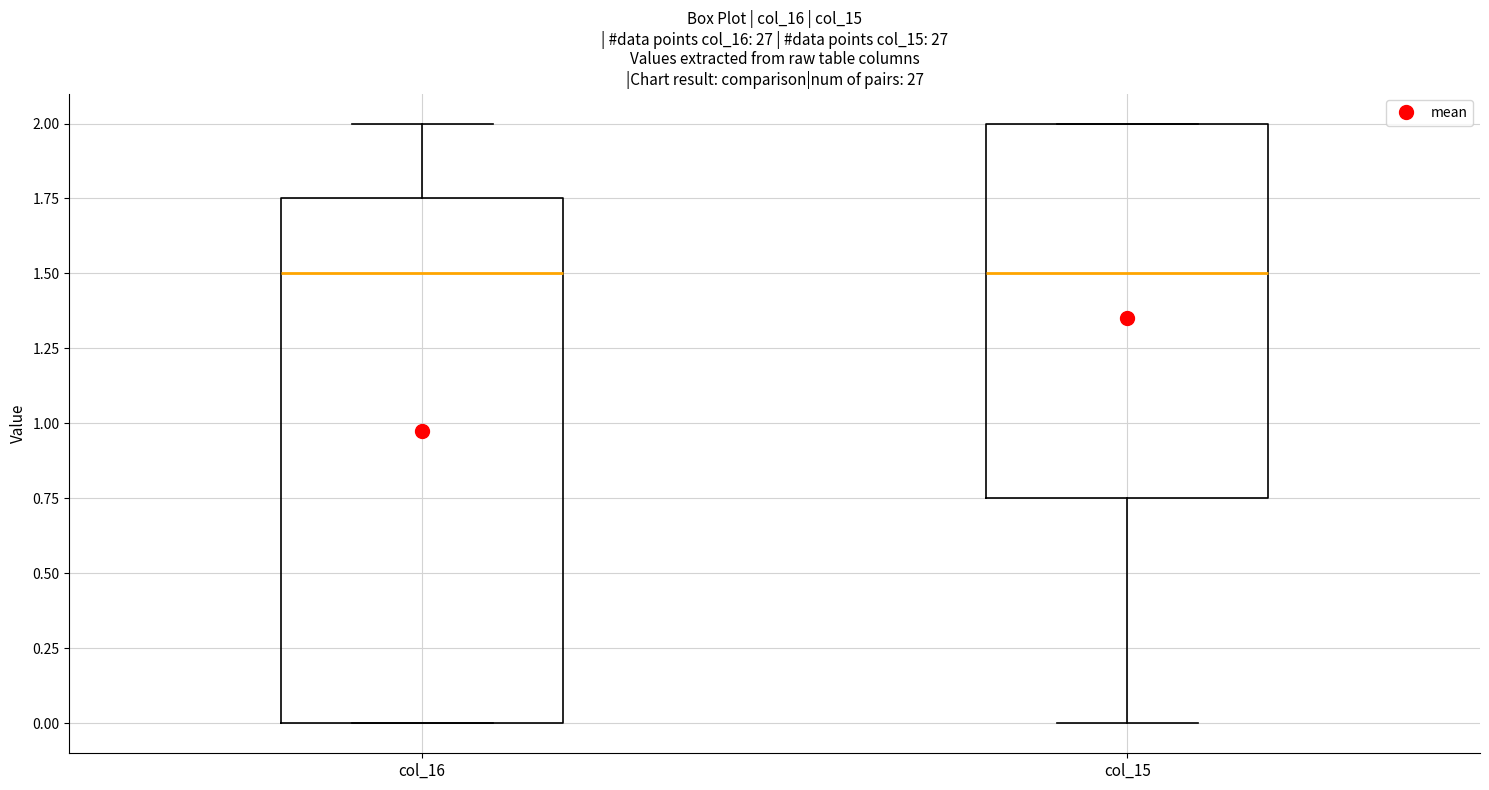

Reading left to right, read every box against the y-axis: the position of its median line, the range the box covers, and the ends of its whiskers. The values are not printed on the chart, so give them approximately, as read against the axis.

col_16: median 1.50, box 0.00 to 1.75, whiskers 0.00 to 2.00
col_15: median 1.50, box 0.75 to 2.00, whiskers 0.00 to 2.00